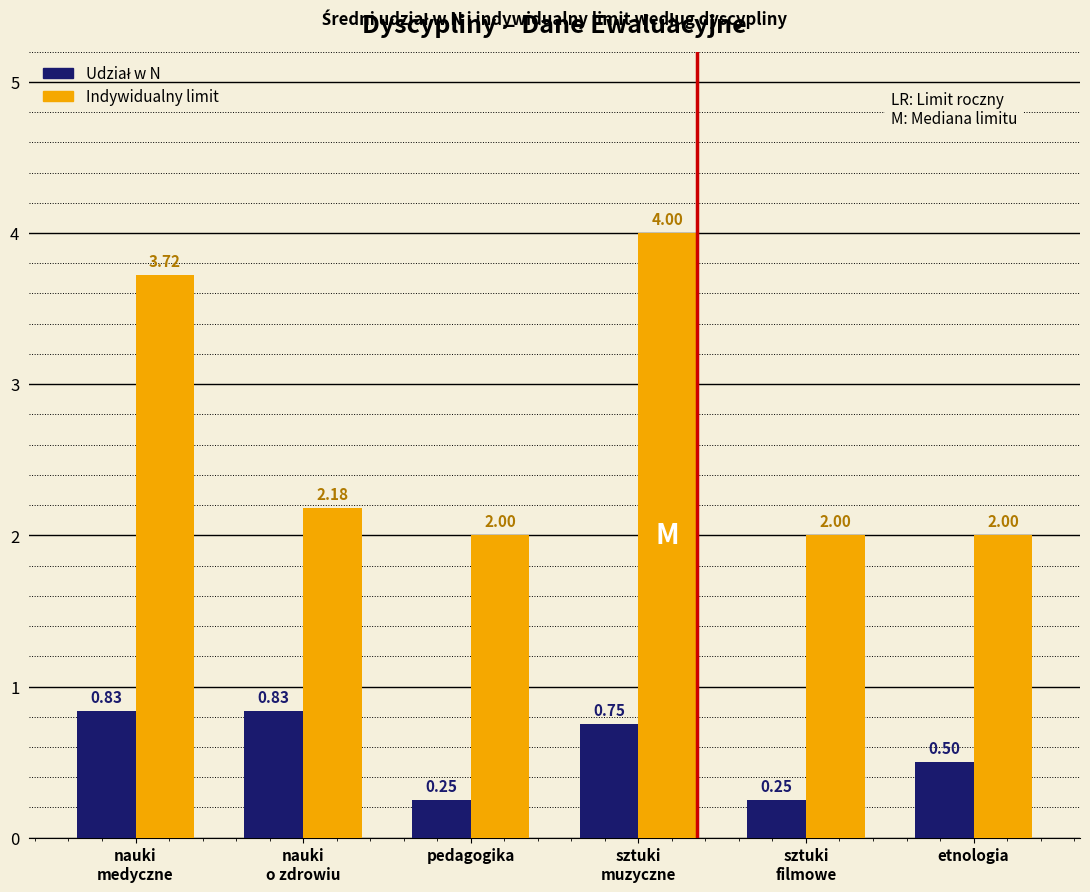

At how many categories does at least one series exceed 1?

6